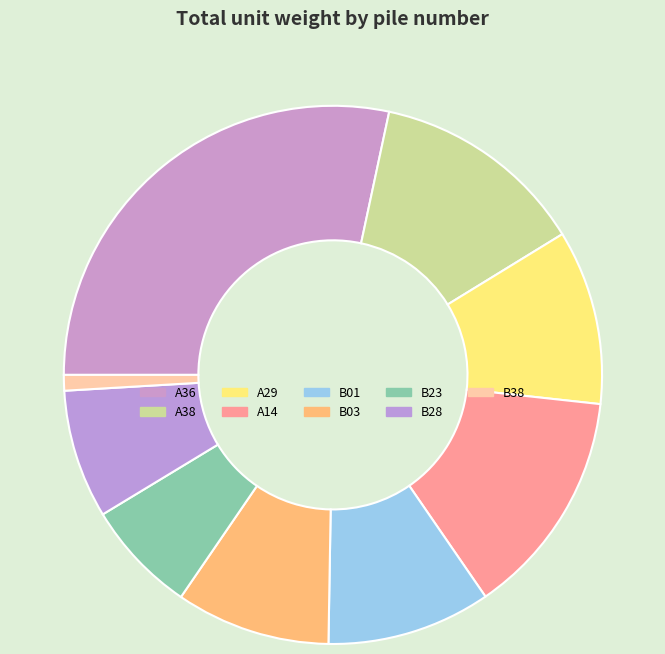

Is there a majority slice in this chart?

No